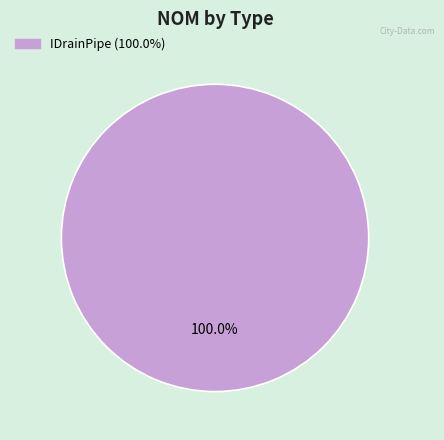

Is there any slice that represents more than half of the pie?

Yes